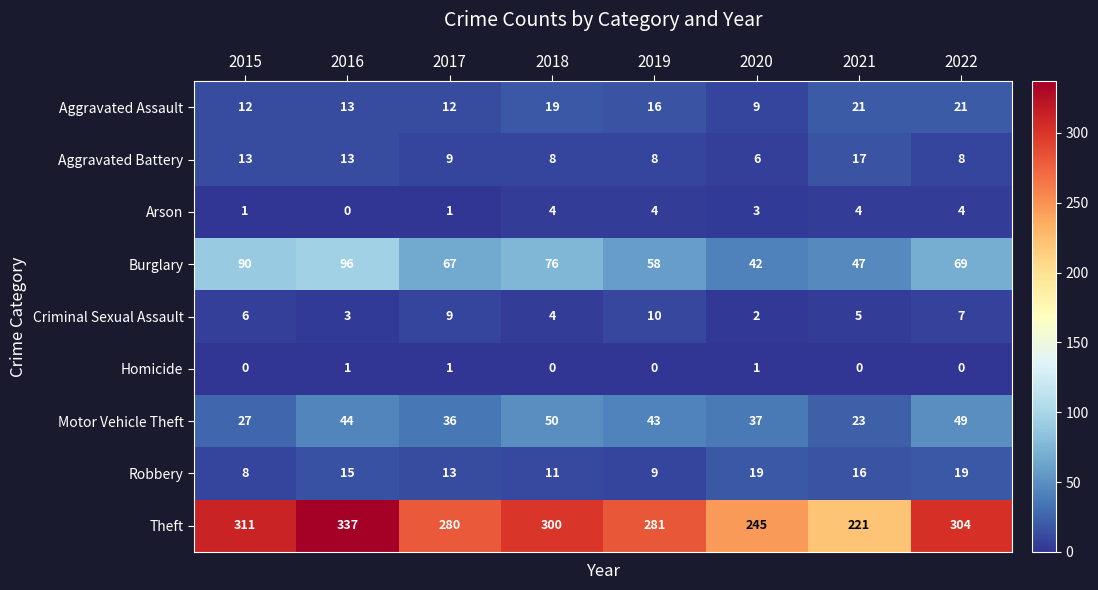

What is the sum of all Criminal Sexual Assault values?

46